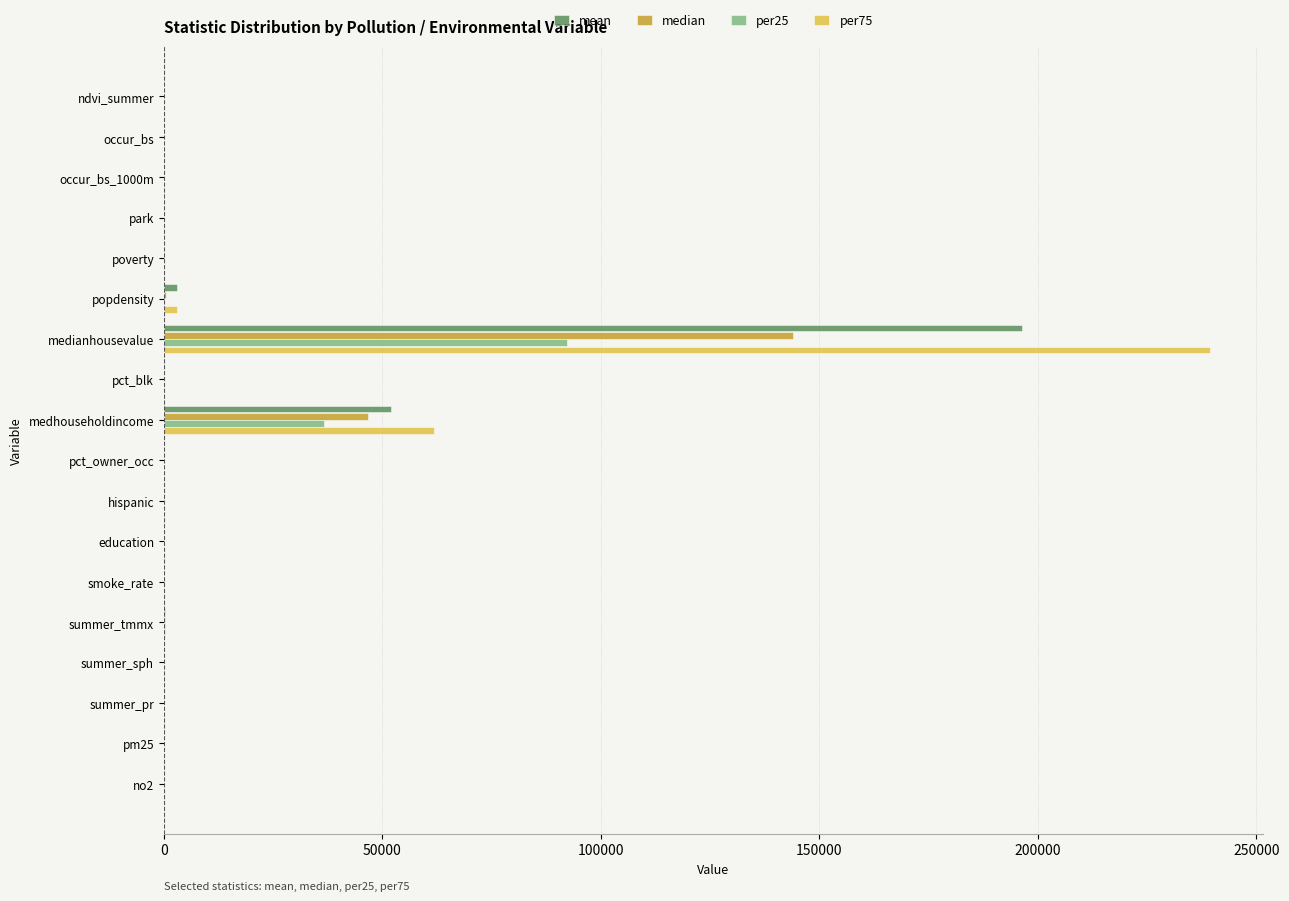

Is the value of median at medianhousevalue greater than the value of per25 at smoke_rate?

Yes